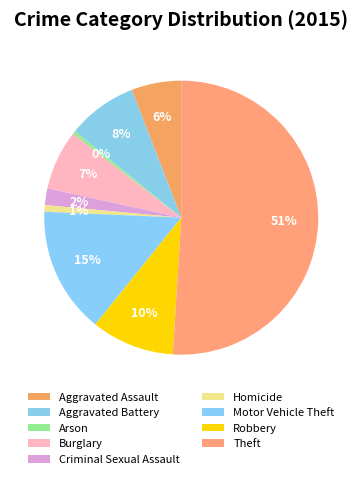

Approximately how many times larger is the value at Robbery compared to Arson?

25.0